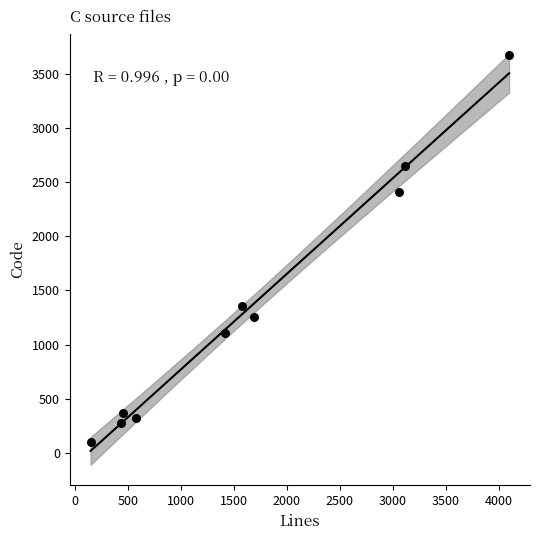

What is the range of X values (max minus min)?

3950